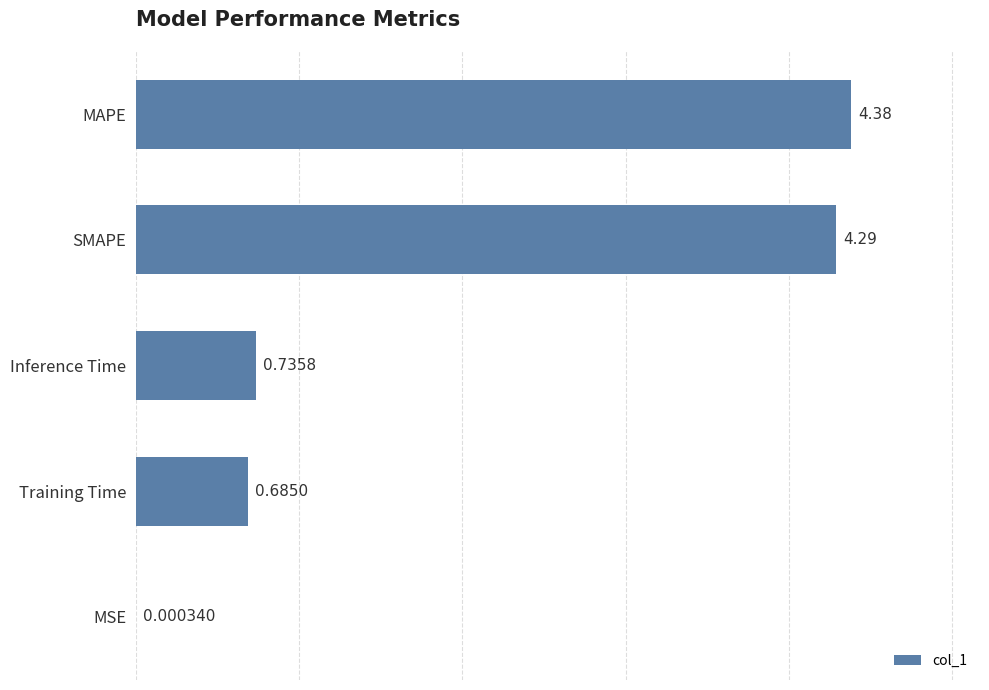

At which category does the chart reach its peak across all series?

MAPE